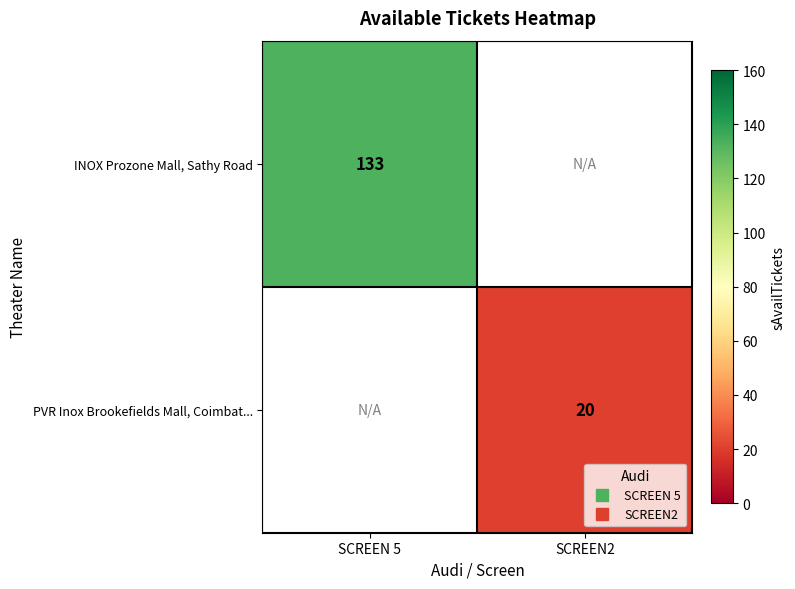

How many distinct data groups are displayed?

2